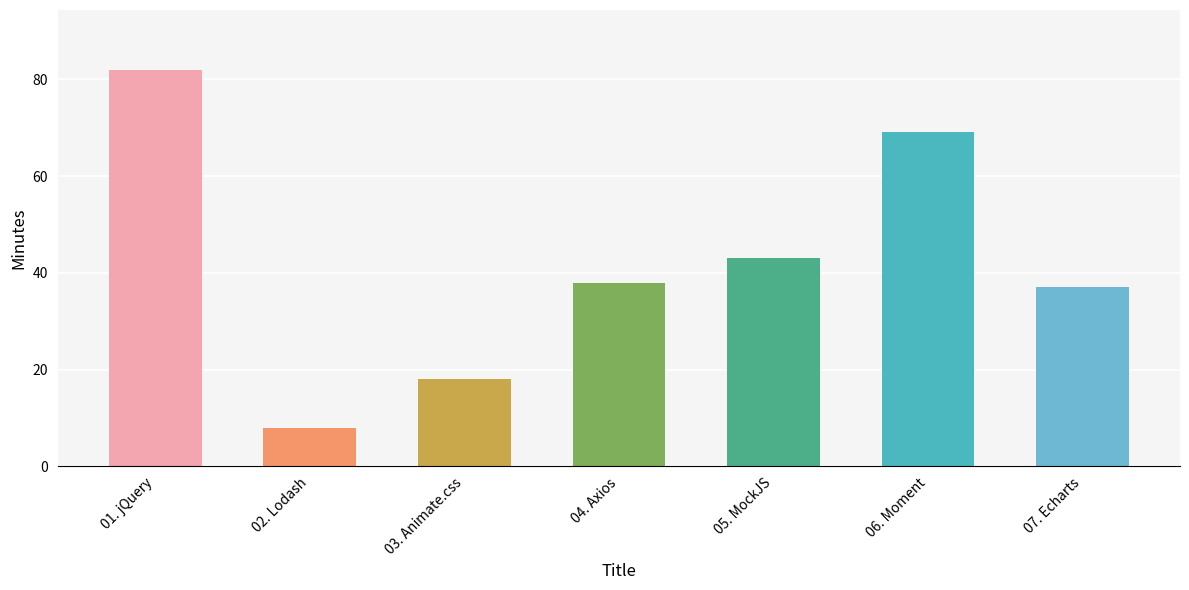

How many data points does each series have?

7